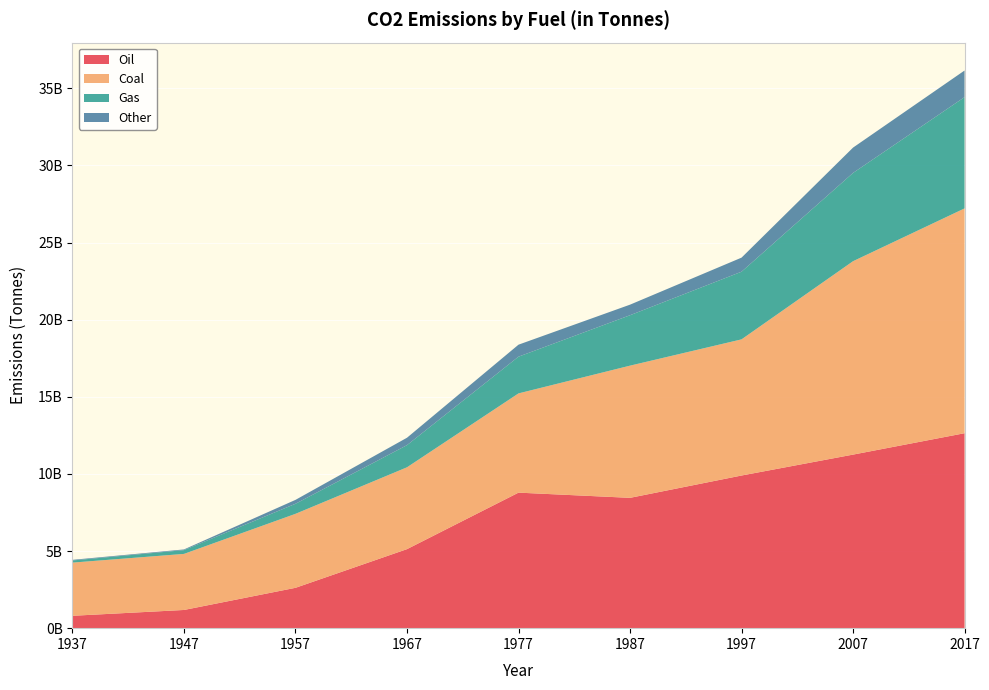

Reading left to right, extract all data points from this chart.

Oil: 802416000	1179808000	2616096000	5123872000	8786272000	8449184000	9896464000	11252144000	12639227448
Coal: 3447824000	3634688000	4796176000	5305472000	6433984000	8570096000	8826576000	12538208000	14574317358
Gas: 139232000	245488000	652192000	1436288000	2381600000	3268288000	4385808000	5723168000	7213470278
Other: 40304000	43968000	252816000	479984000	776768000	685168000	912336000	1641472000	1726246561